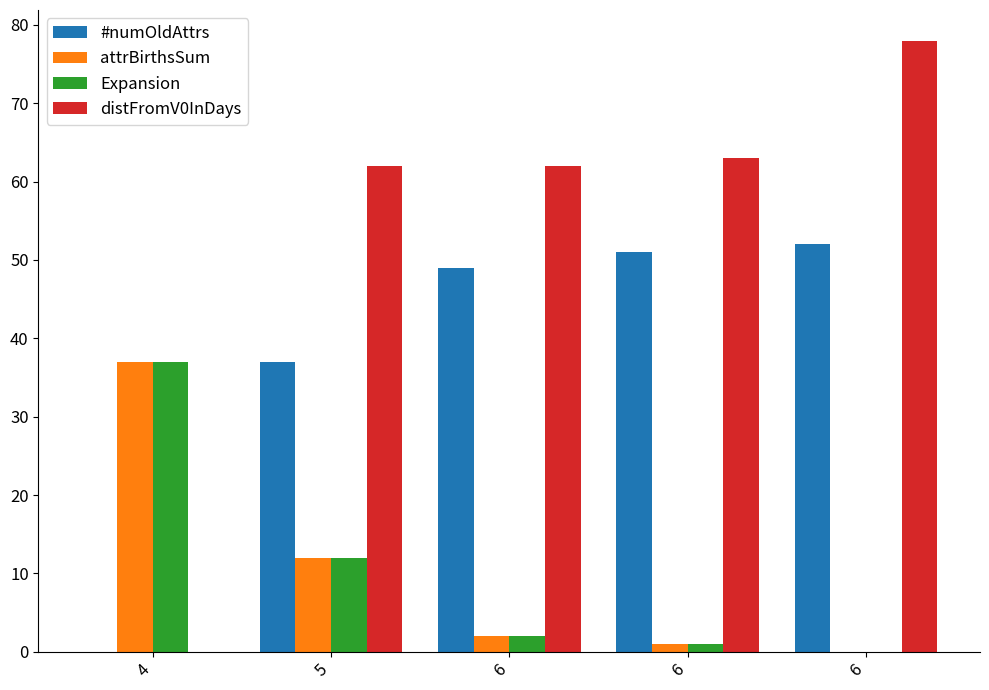

How many distinct data groups are displayed?

4